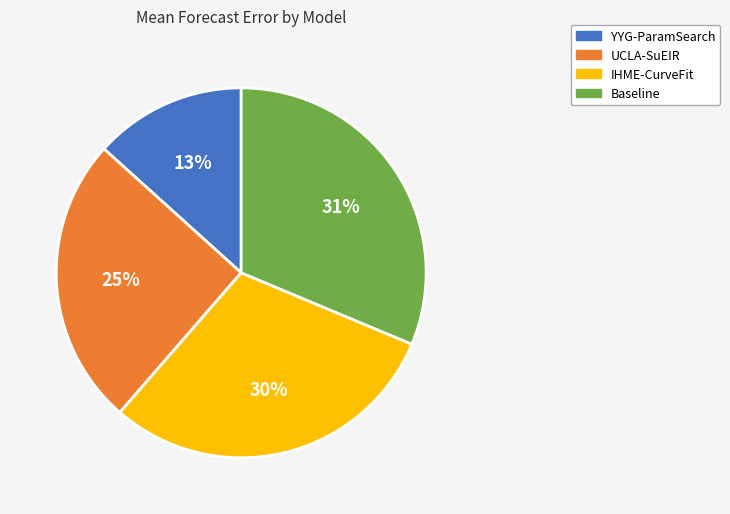

Which category has the smallest portion of the pie?

YYG-ParamSearch